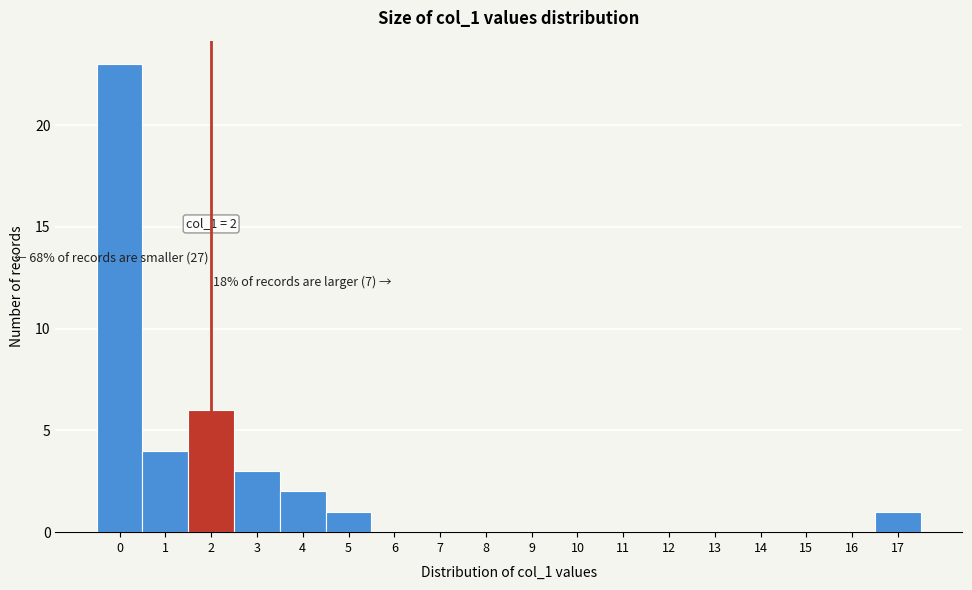

Which range on the x-axis has the tallest bar?

-0.5 to 0.5